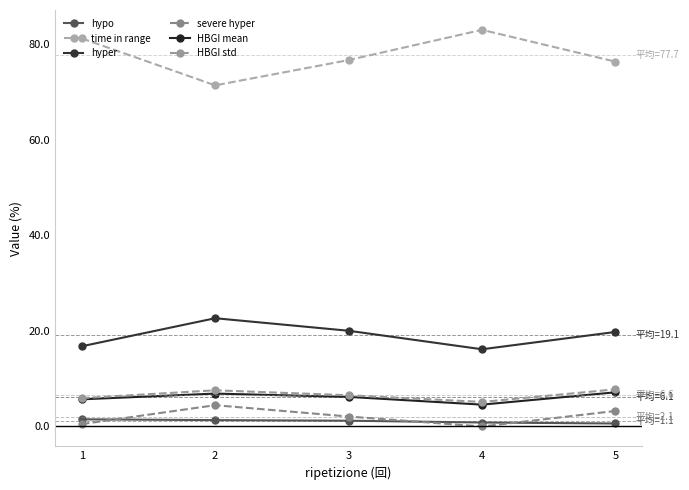

True or false: severe hyper has a value of 2.1 at 5.

False